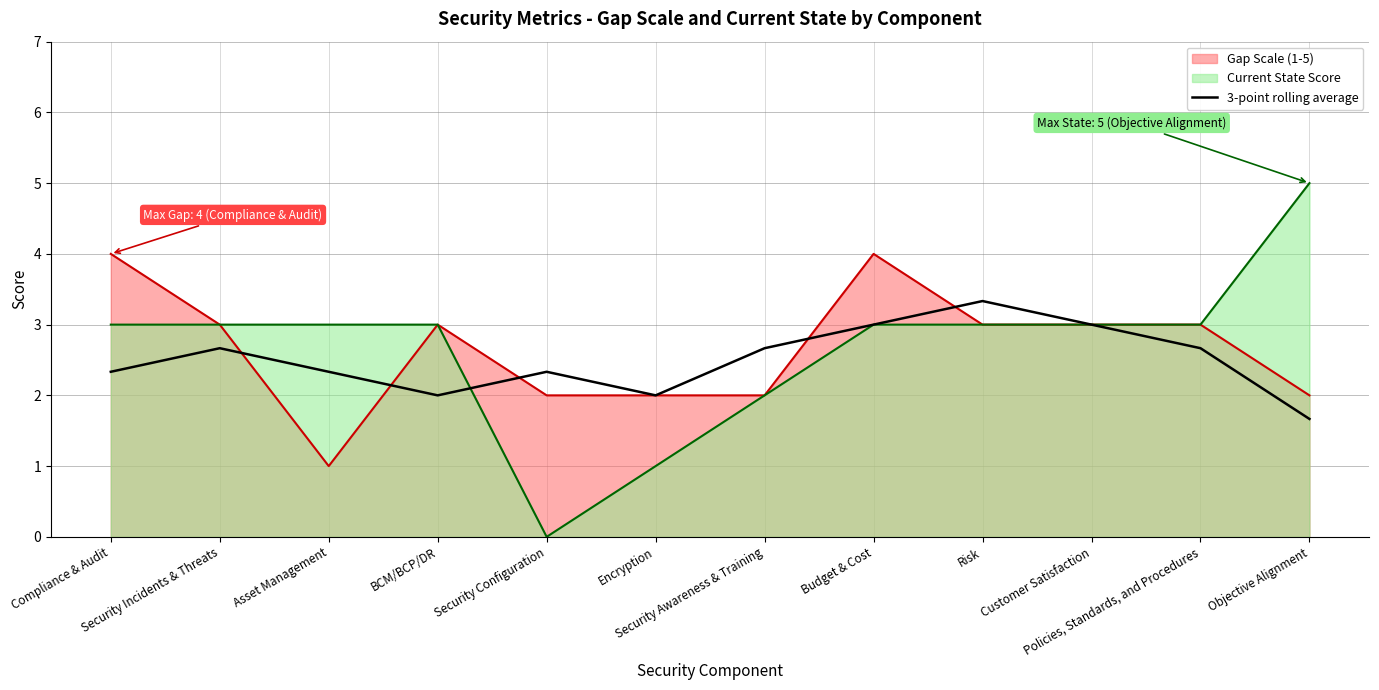

What is the label of the 9th point from the left?

Risk